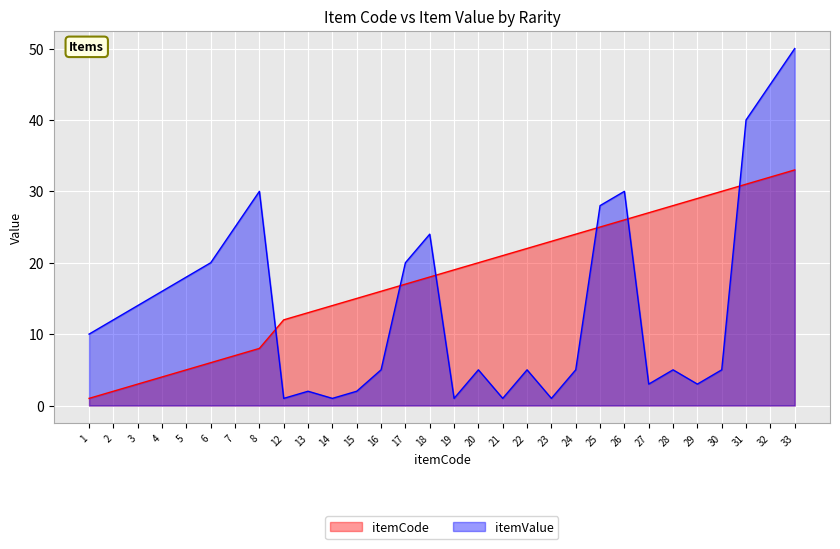

At which label does itemValue reach its peak?

33